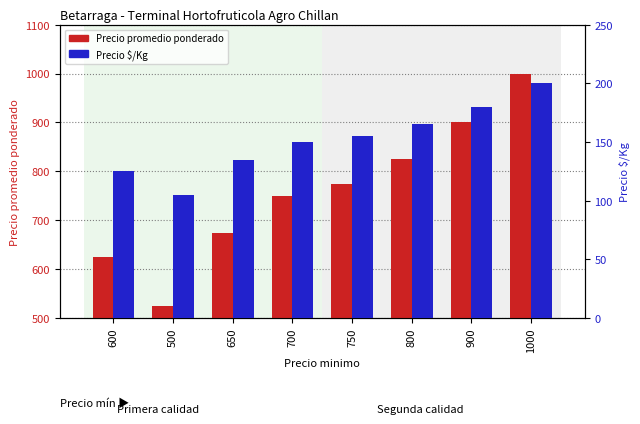

Count the Precio $/Kg values in the range 135 to 180.

5